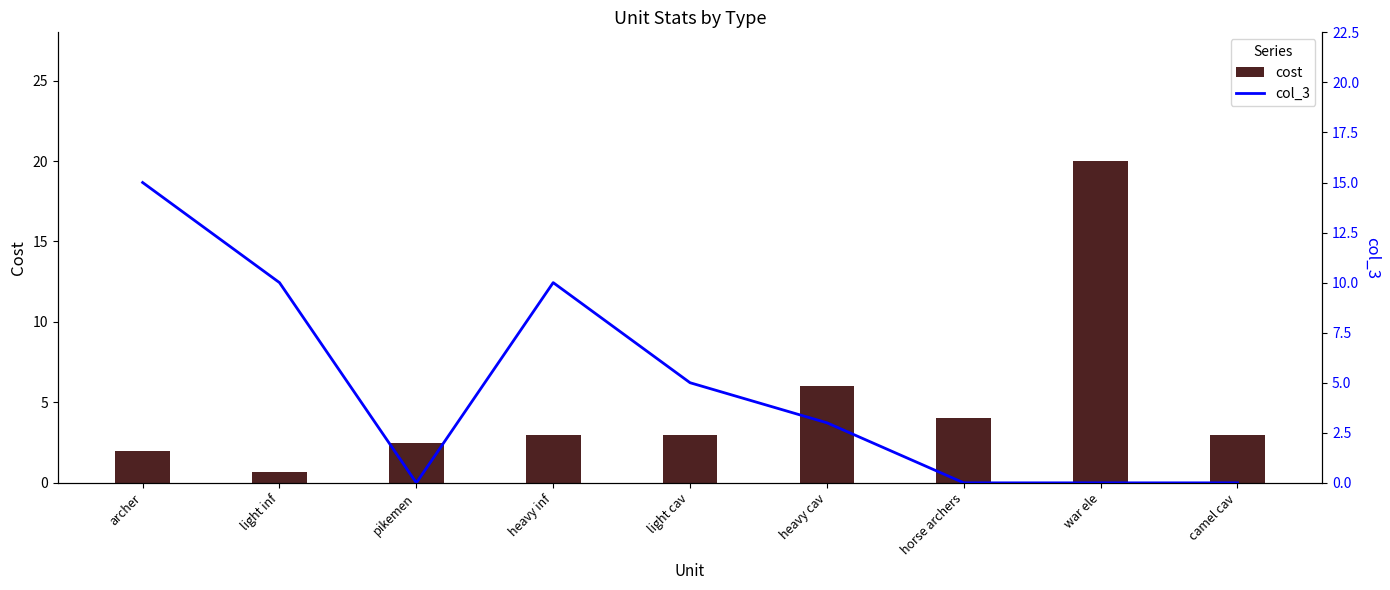

List the series in order of their peak value, lowest first.

col_3, cost